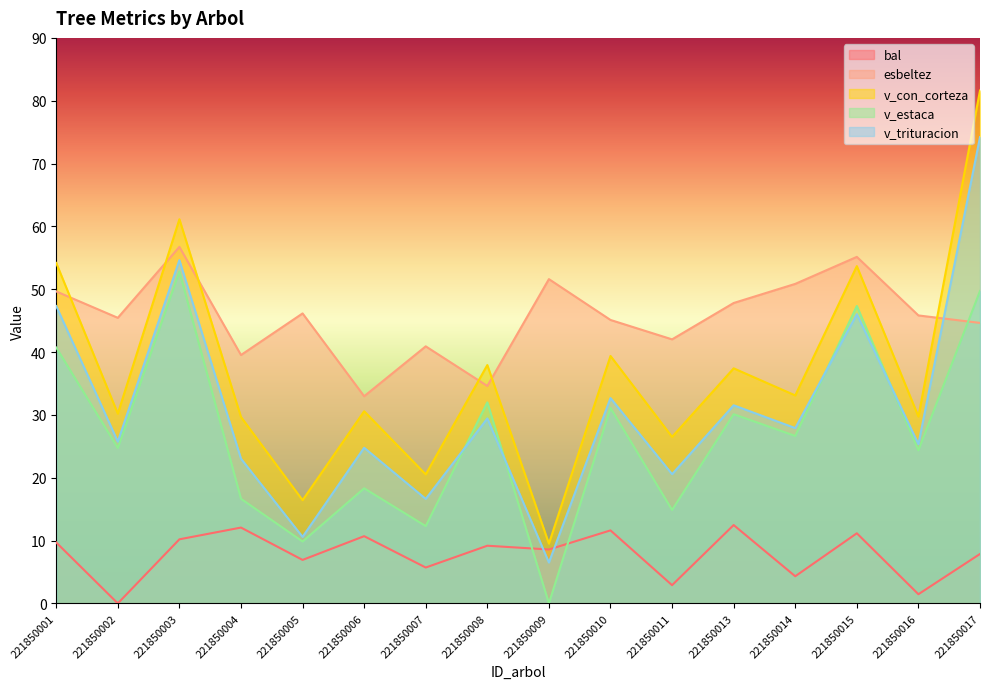

What is the approximate value of v_estaca at 221850011?

14.9